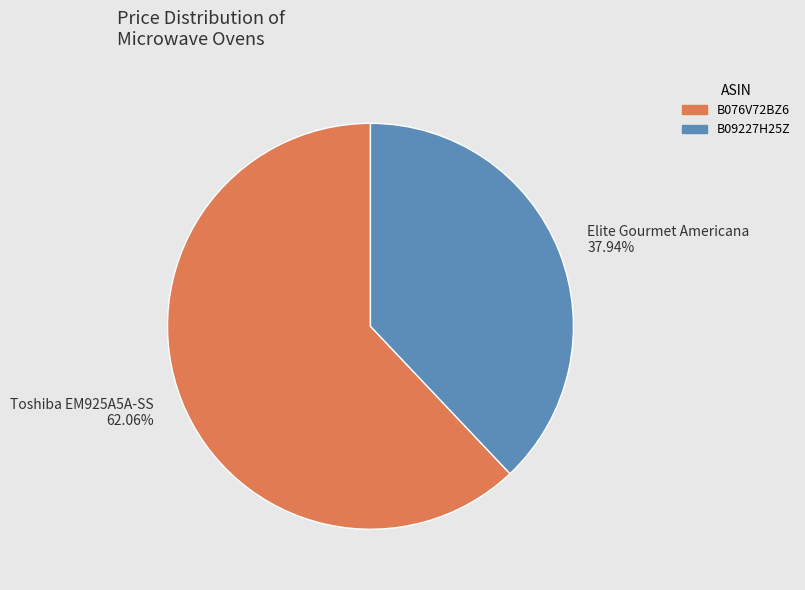

Approximately how many times larger is the value at B09227H25Z compared to B076V72BZ6?

0.6